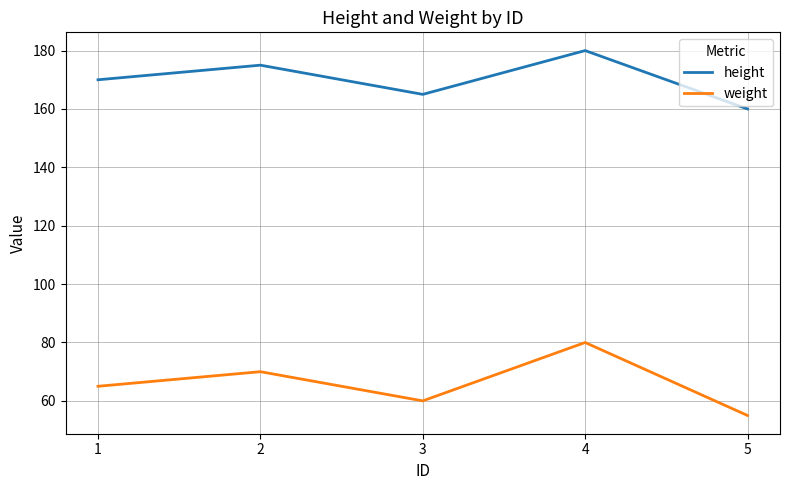

List the labels in order of height value, smallest first.

5, 3, 1, 2, 4